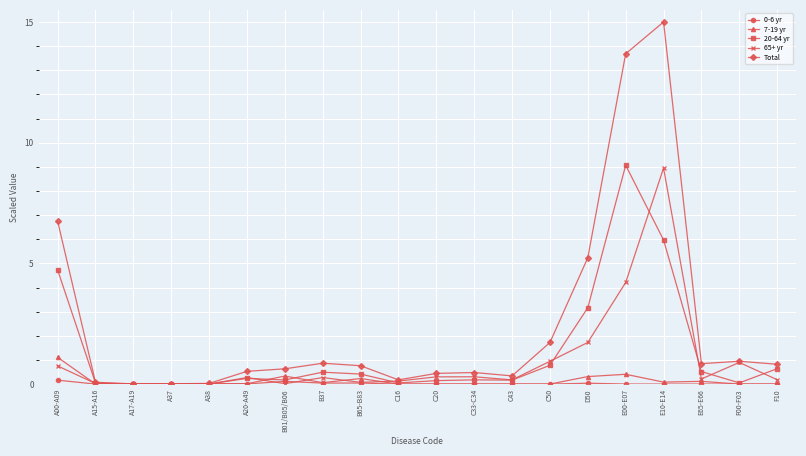

Which label corresponds to the largest value in the chart?

E10-E14